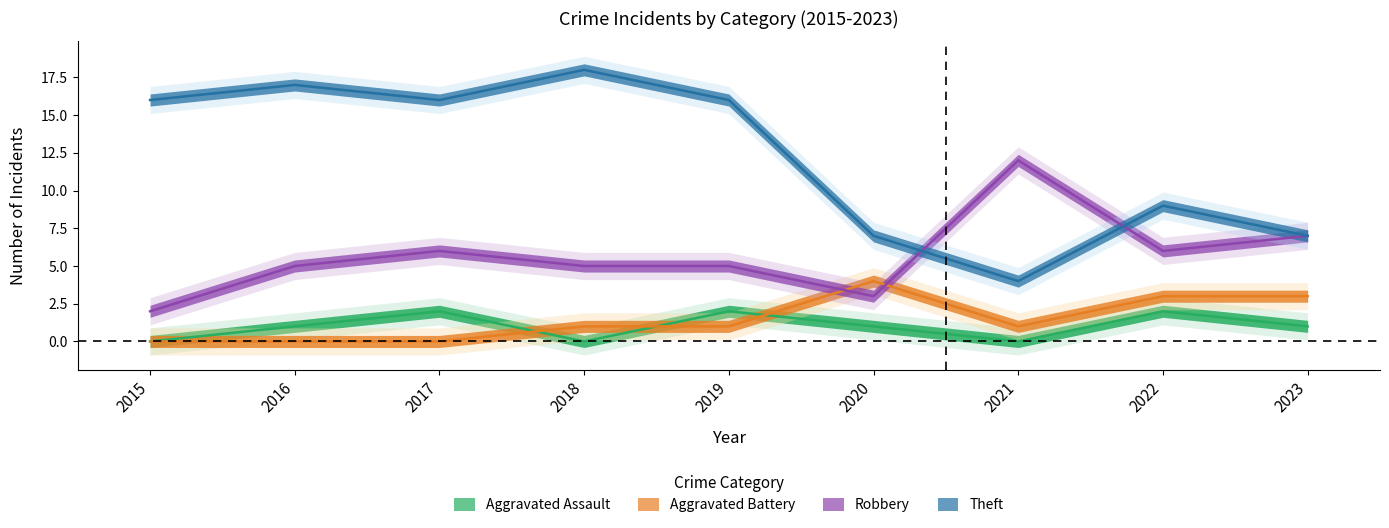

Where is the first local minimum for Robbery?

2020